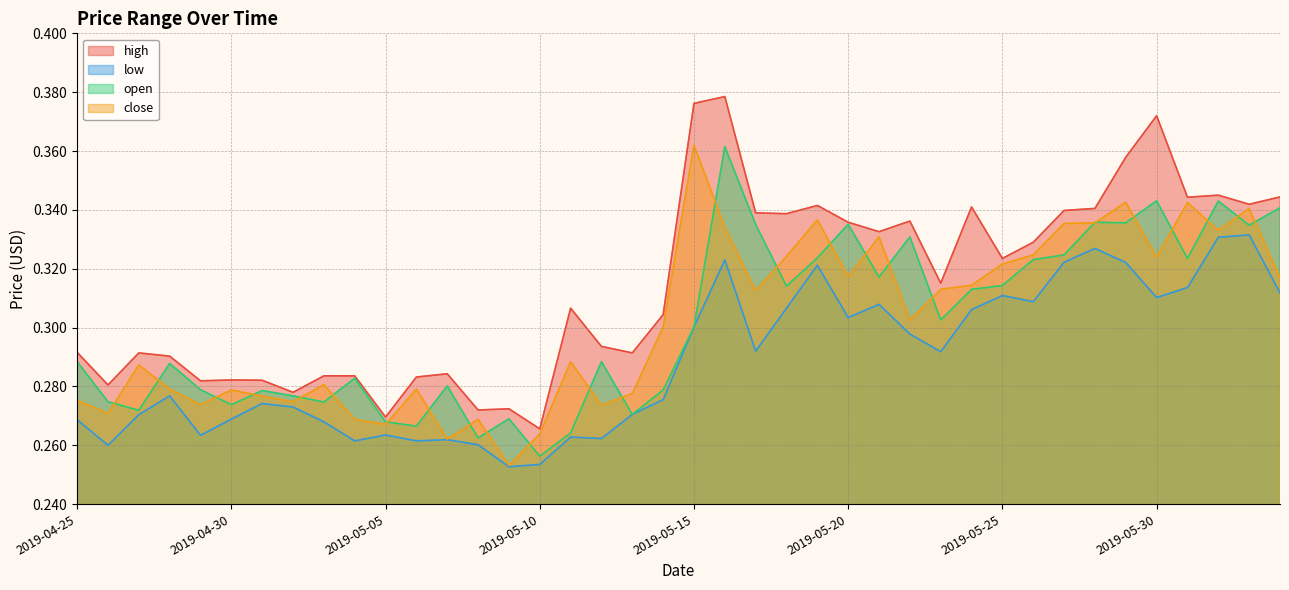

What is the smallest value displayed?

0.3